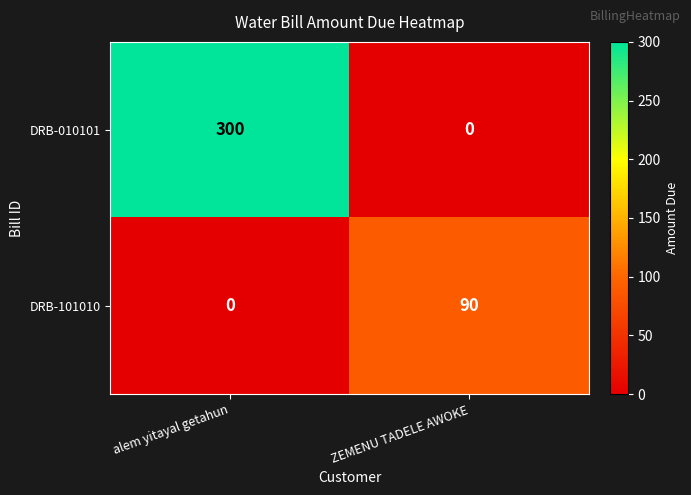

List the series in order of their overall mean, lowest first.

DRB-101010, DRB-010101